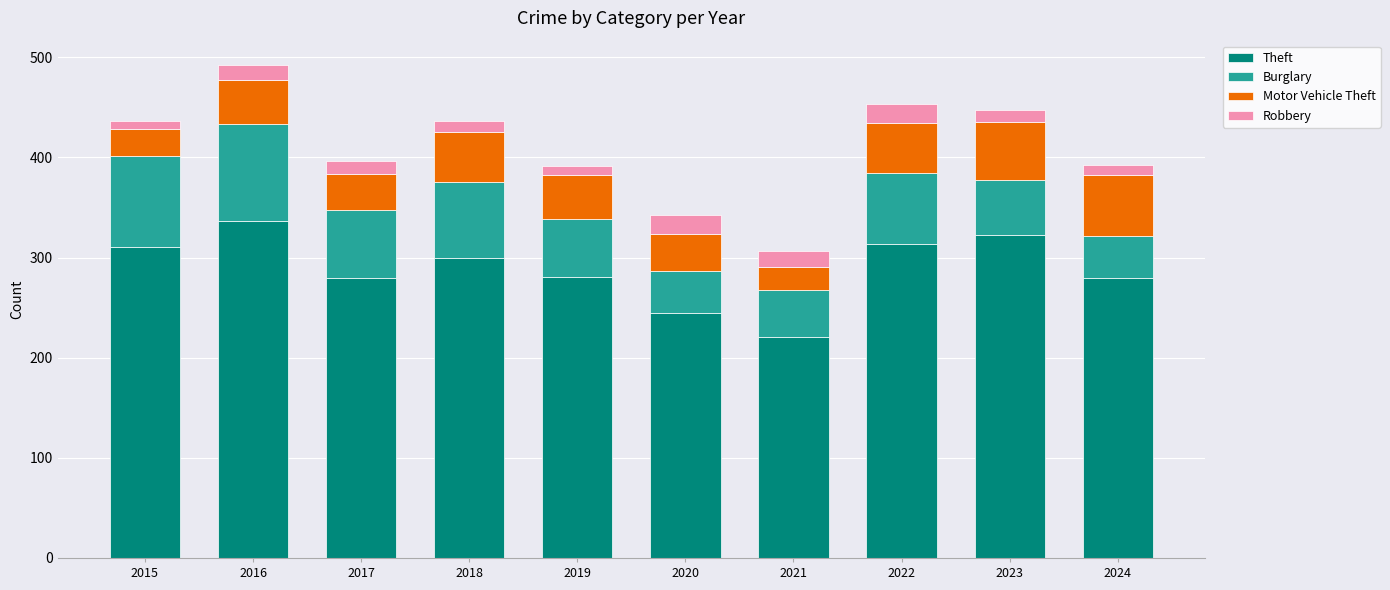

The value of Theft at 2020 is 135. True or false?

False